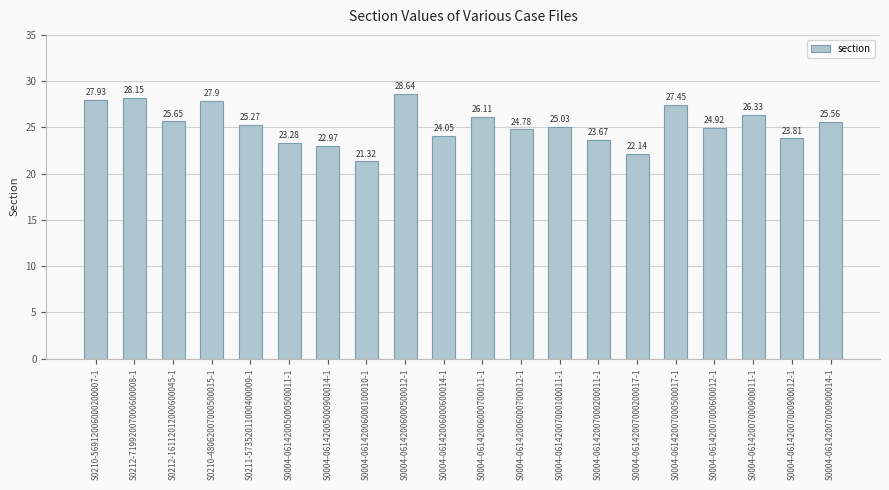

What value does the data have at S0004-06142006000600014-1?

24.1